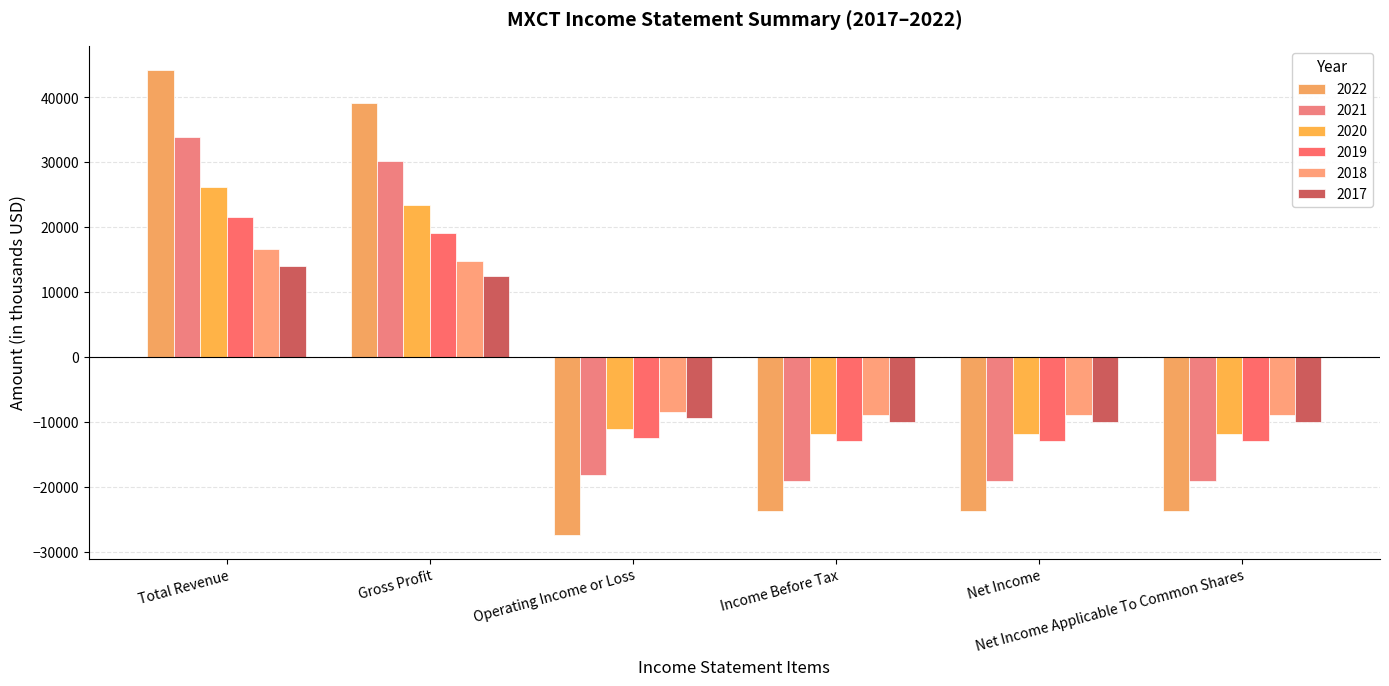

Where does the 2022 series first go above -23600?

Total Revenue